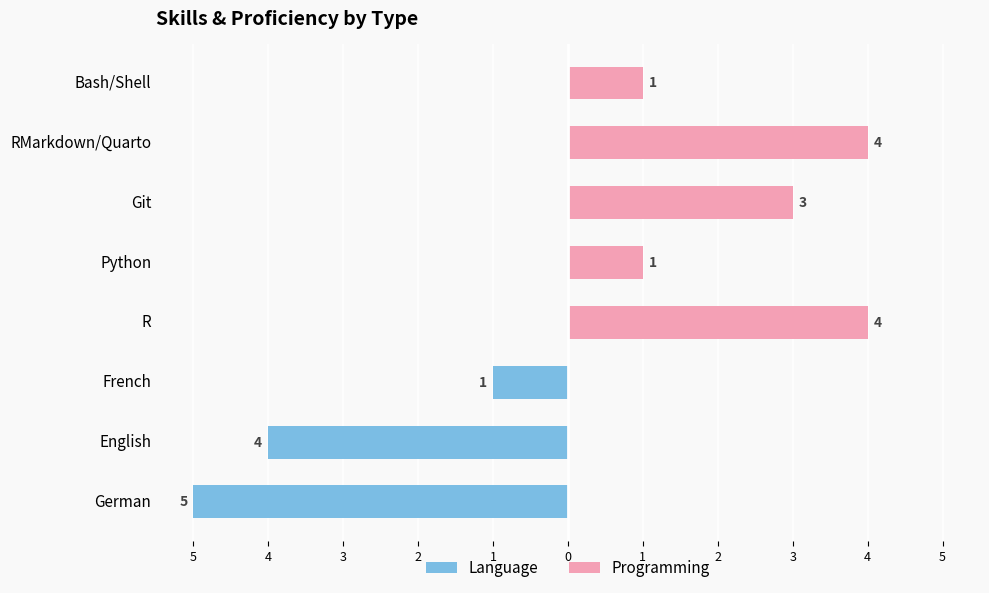

What is the spread (max minus min) of values at R?

4